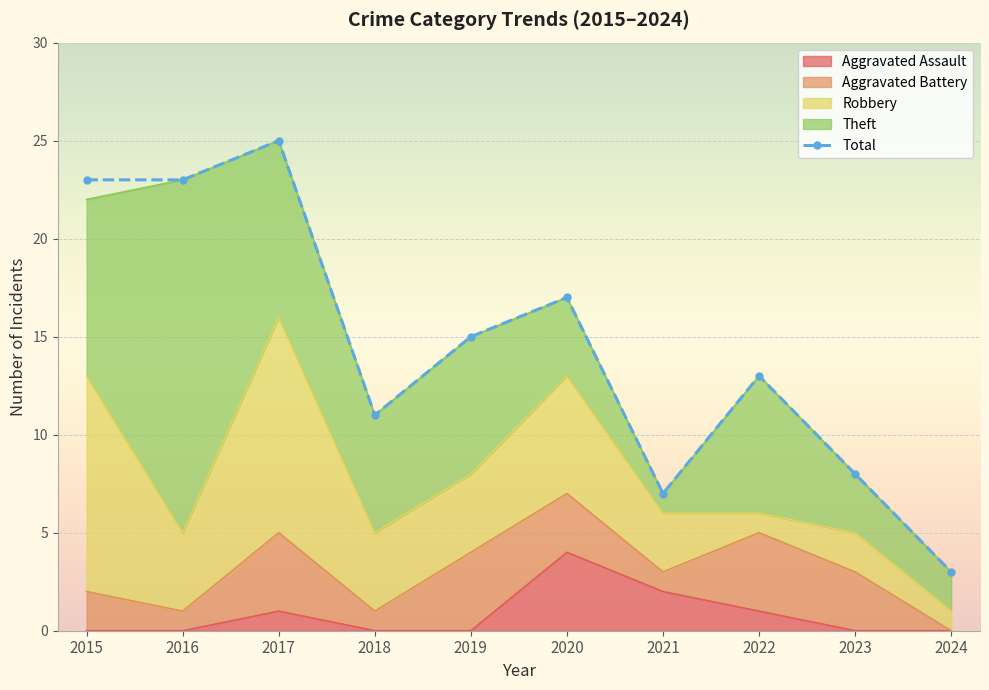

Rank the categories by value from lowest to highest.

2024, 2021, 2023, 2018, 2022, 2019, 2020, 2015, 2016, 2017